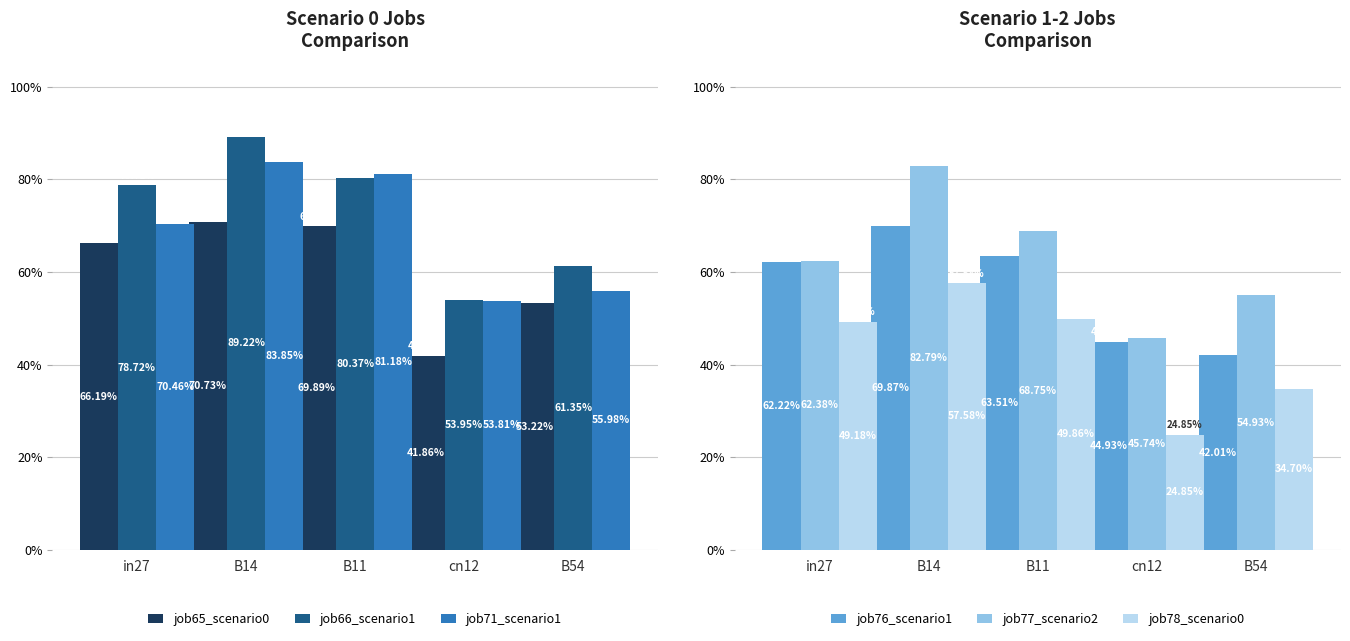

What is the highest value of the job77_scenario2_151 series?

0.8